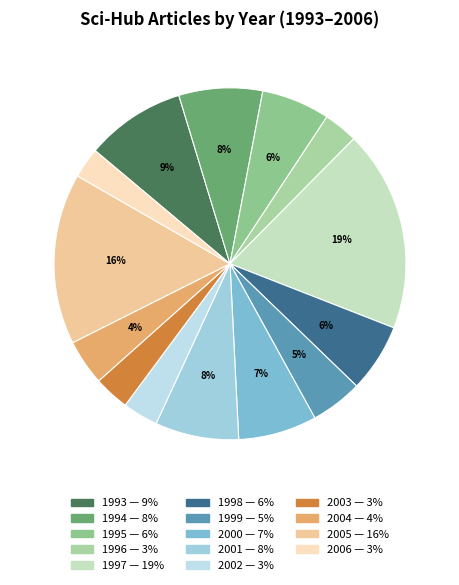

Do 1993 and 1996 together represent more than half of the pie?

No